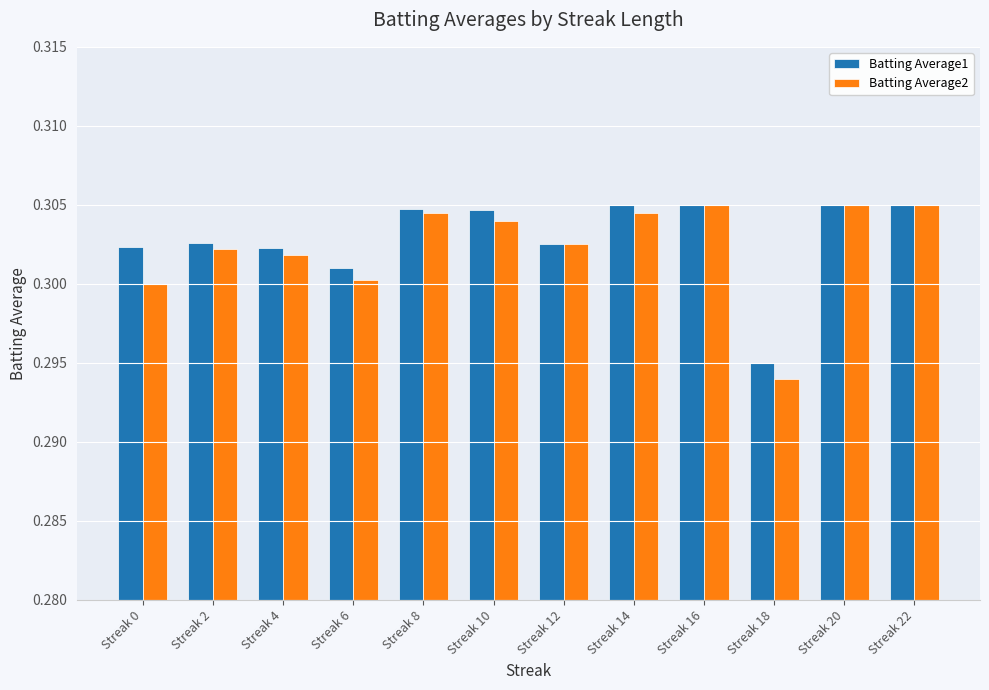

How many Batting Average1 values are between 0 and 1?

12